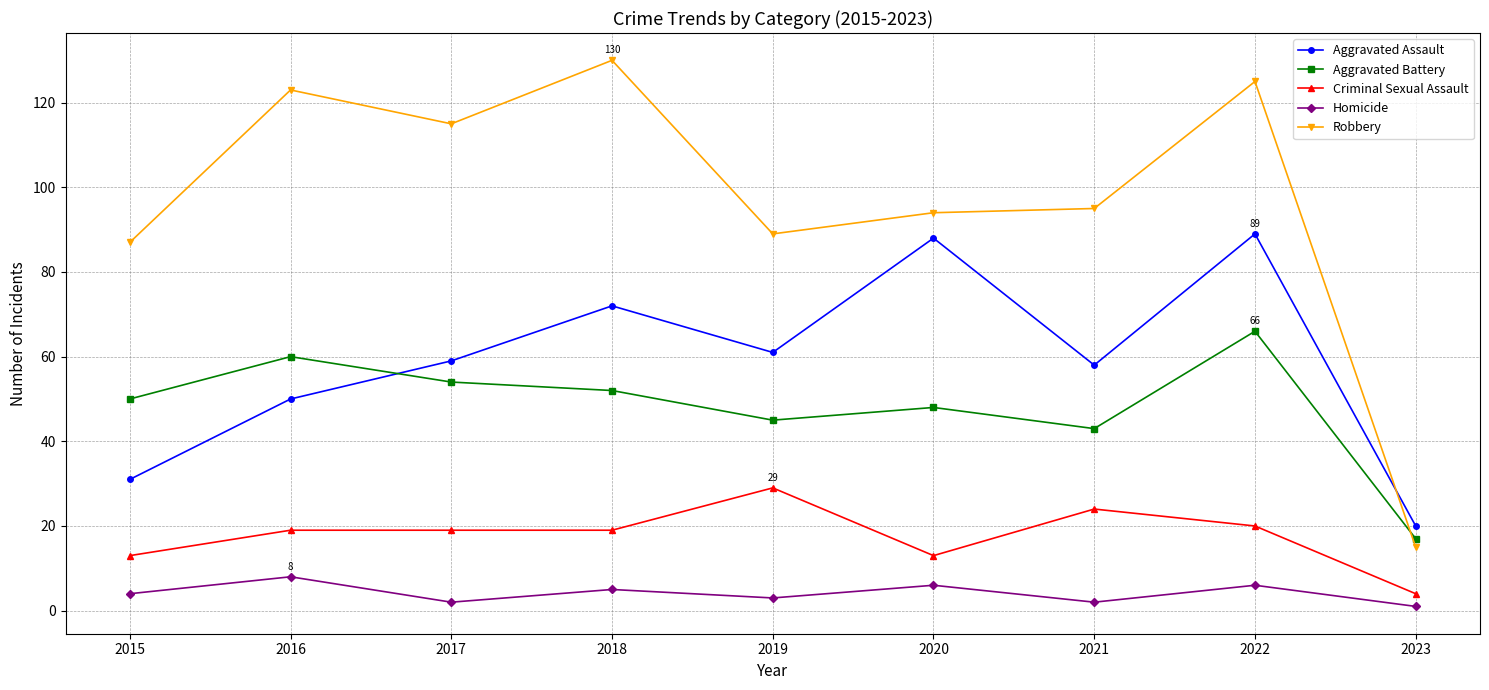

Does the chart display data point markers on the line(s)?

Yes